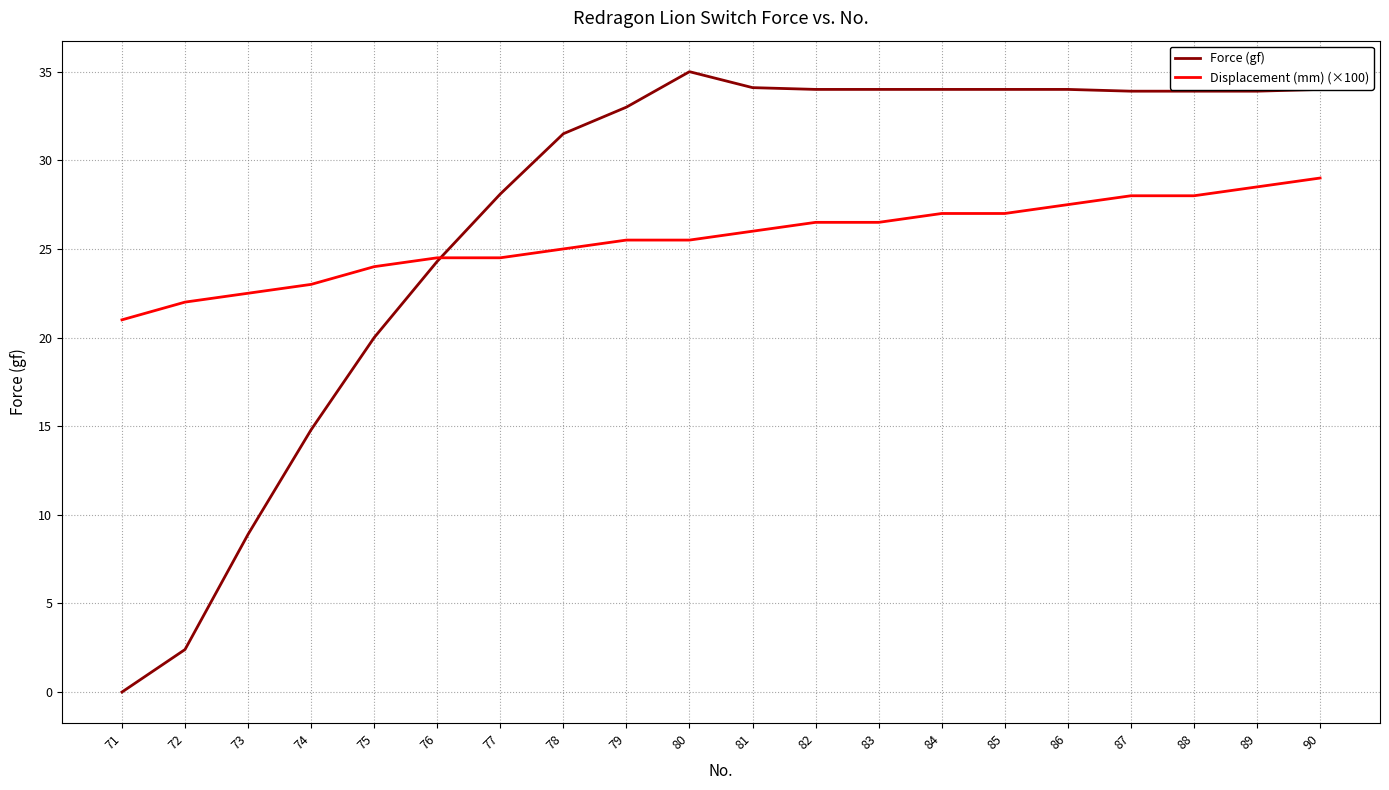

Rank the series by their maximum value, from highest to lowest.

Force (gf), Displacement (mm) (×100)